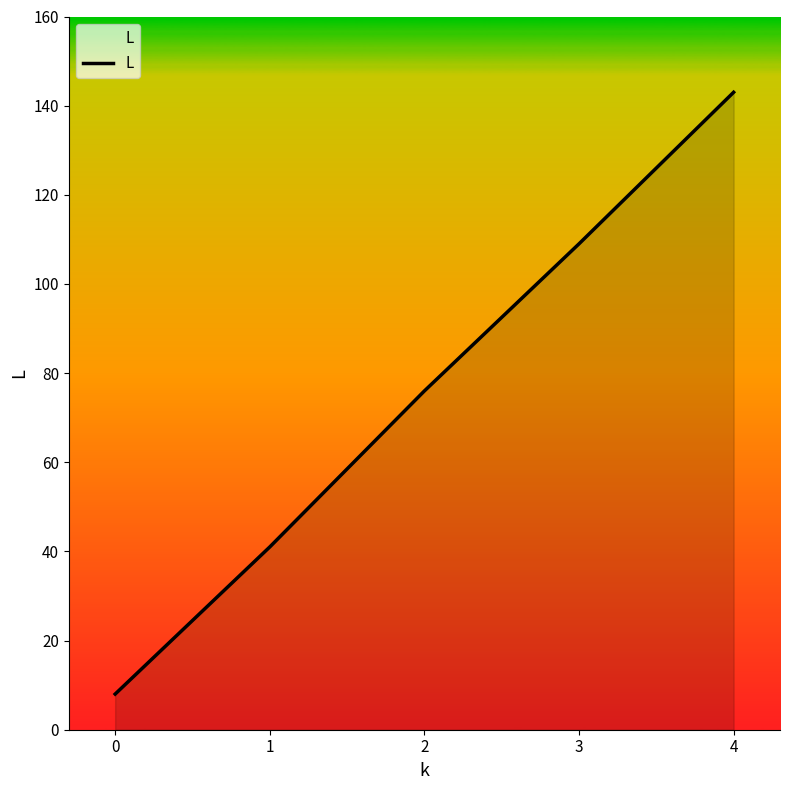

Reading left to right, extract all data points from this chart.

8	41	76	109	143